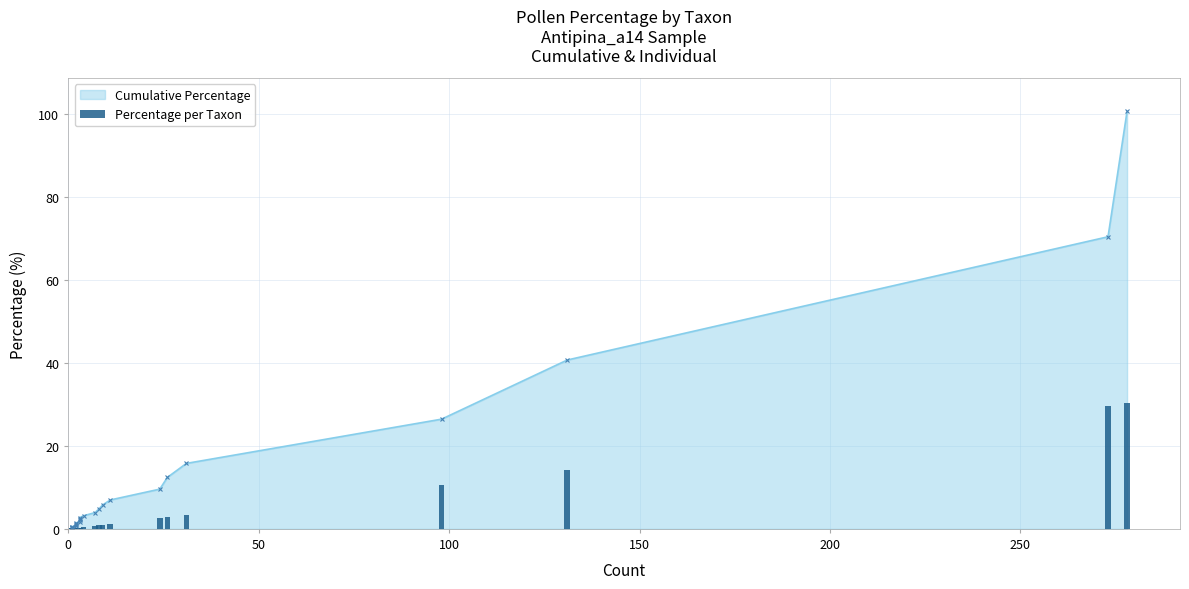

What is the maximum value shown in the chart?

30.3